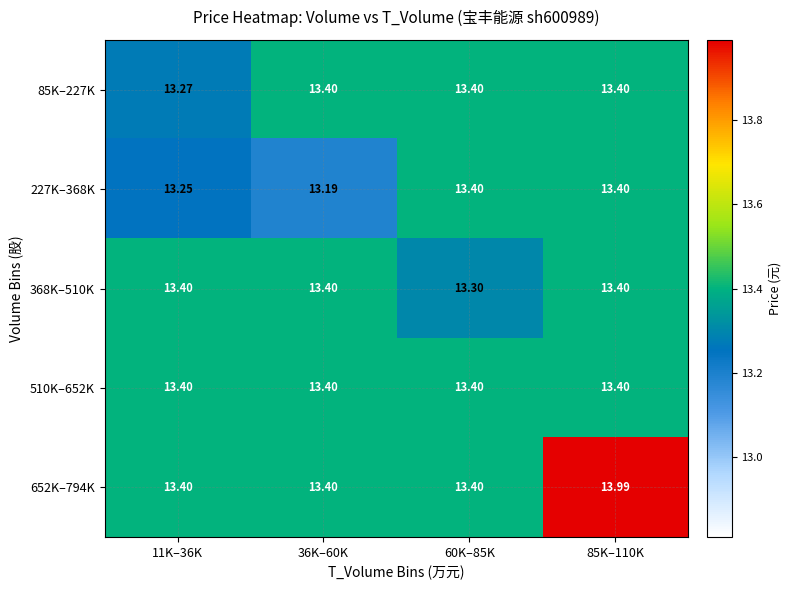

How many series are shown in this chart?

5